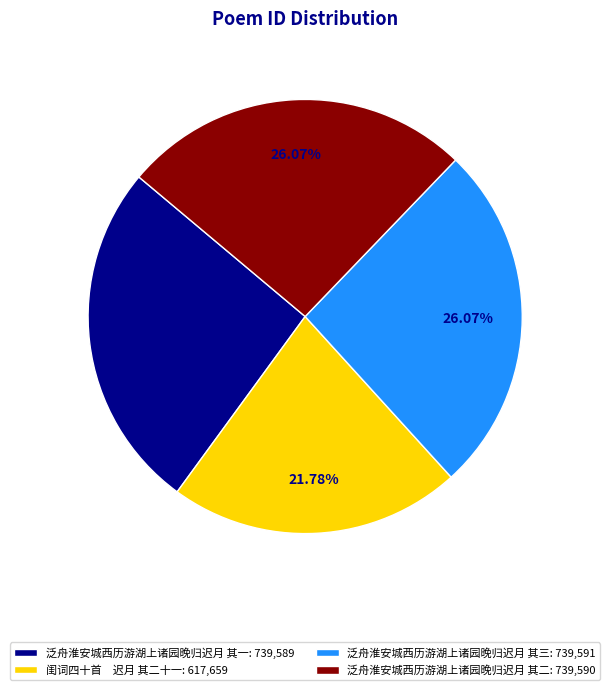

Is there any slice that represents more than half of the pie?

No